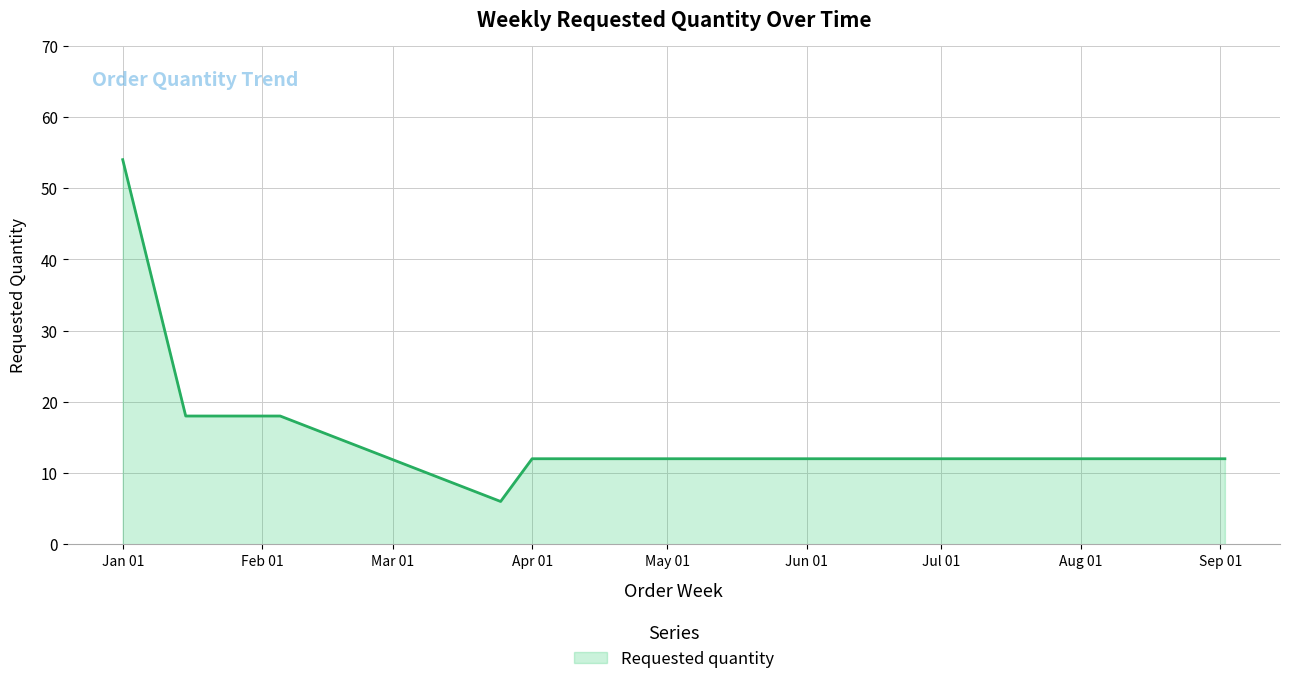

What is the greatest value displayed?

54